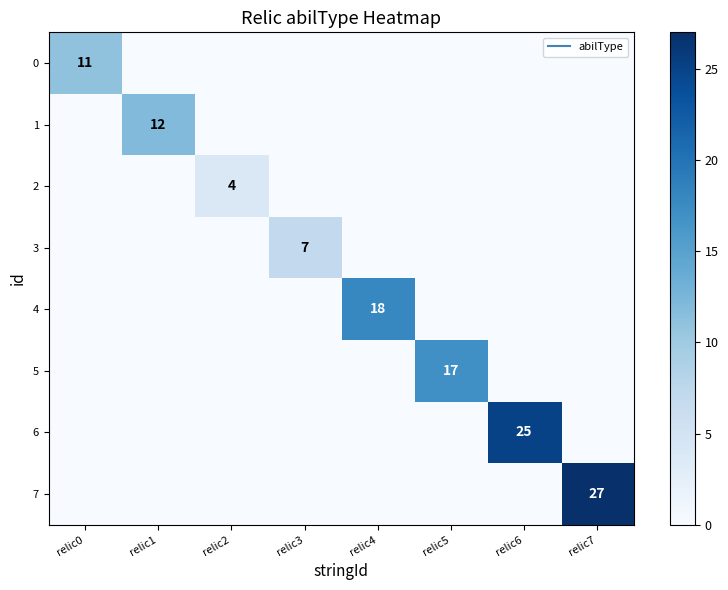

Which series has the largest total across all categories?

7